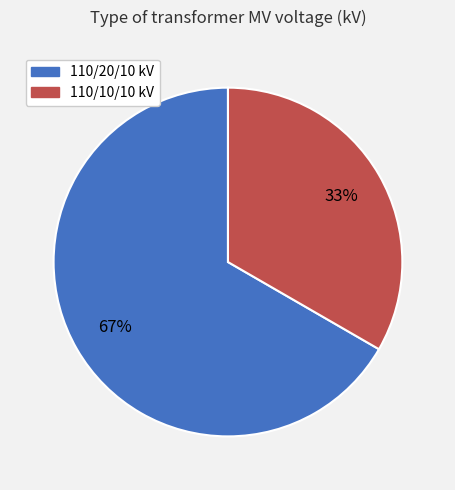

Is there any slice that represents more than half of the pie?

Yes